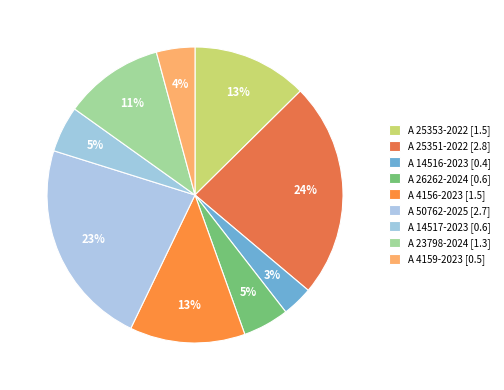

To the nearest percent, what portion does A 26262-2024 represent?

5%